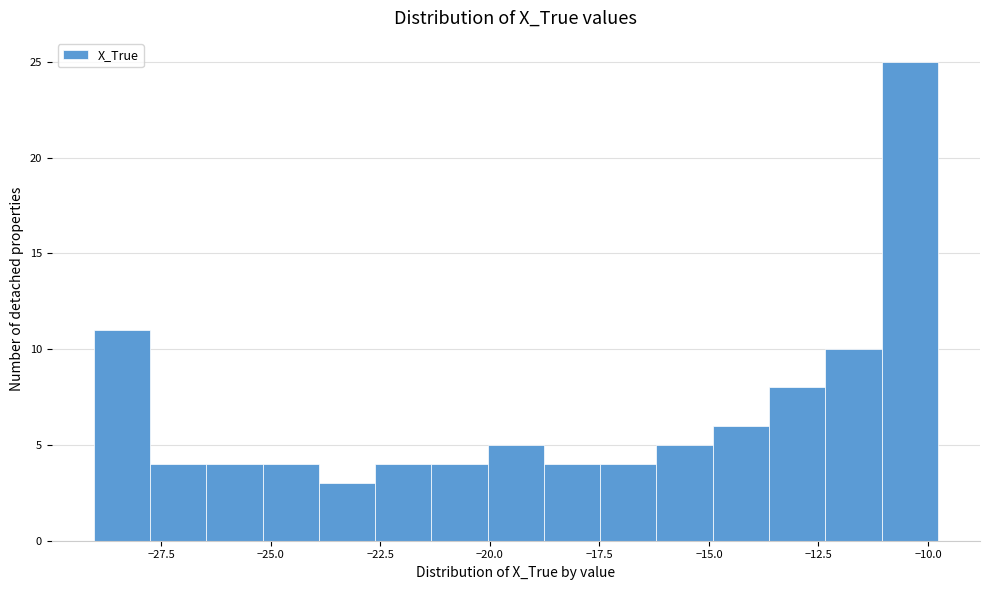

Around what value on the x-axis is the tallest bar? Give the approximate position of its centre, as read against the axis.

-10.5